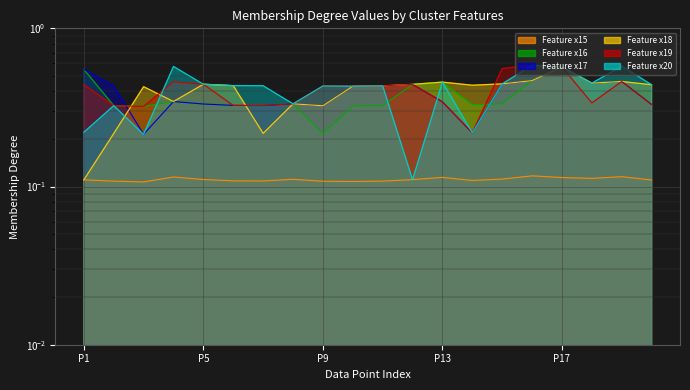

What is the approximate value of col_16 at P13?

0.5